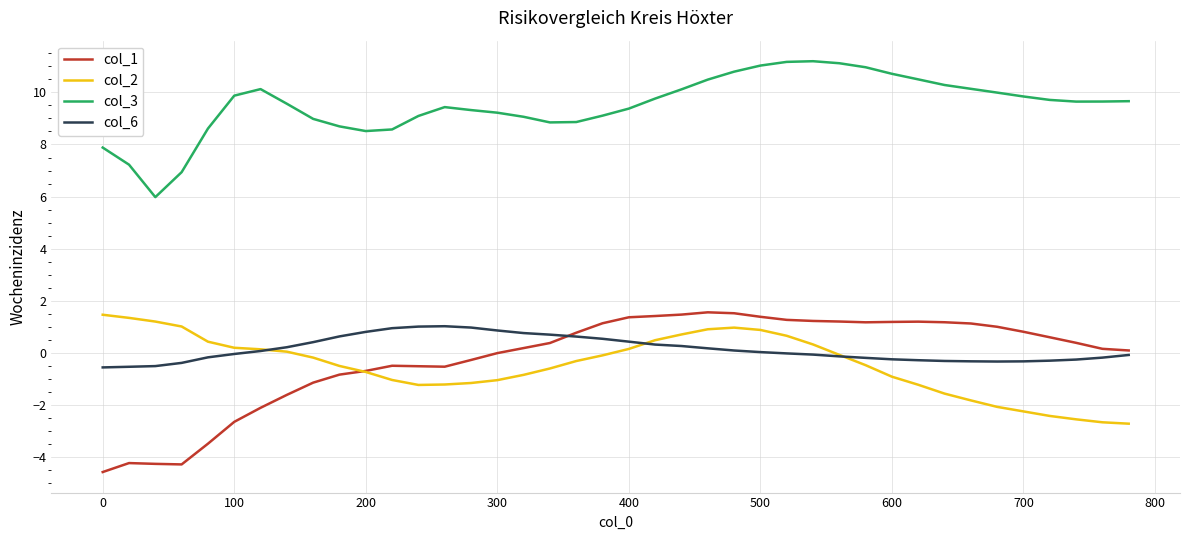

What is the minimum value shown in the chart?

-4.6